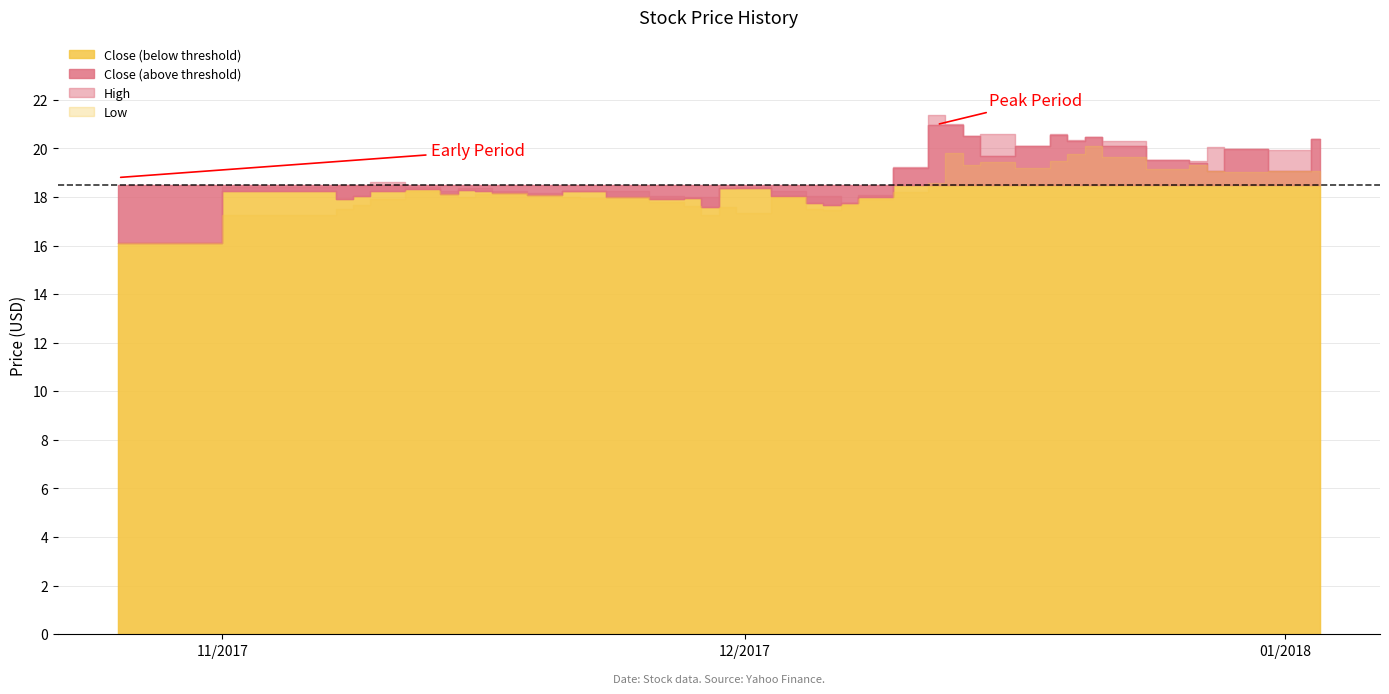

How many interior local valleys does the Close series have?

10